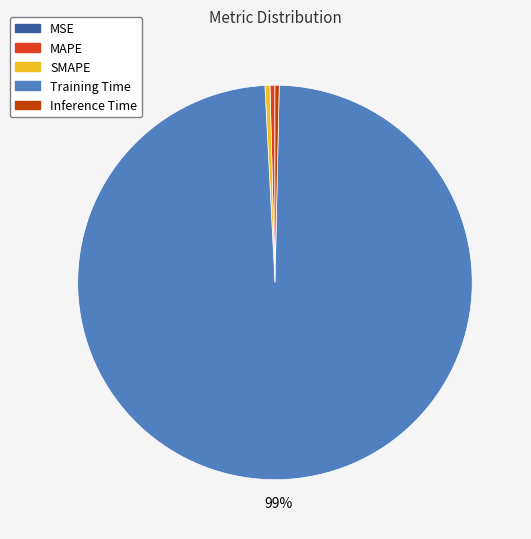

To the nearest percent, what is the average slice percentage?

20%